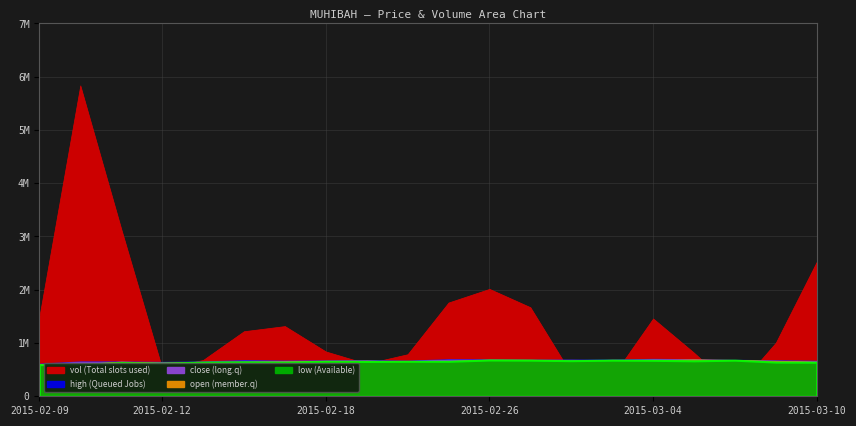

True or false: high and vol intersect in this chart.

False